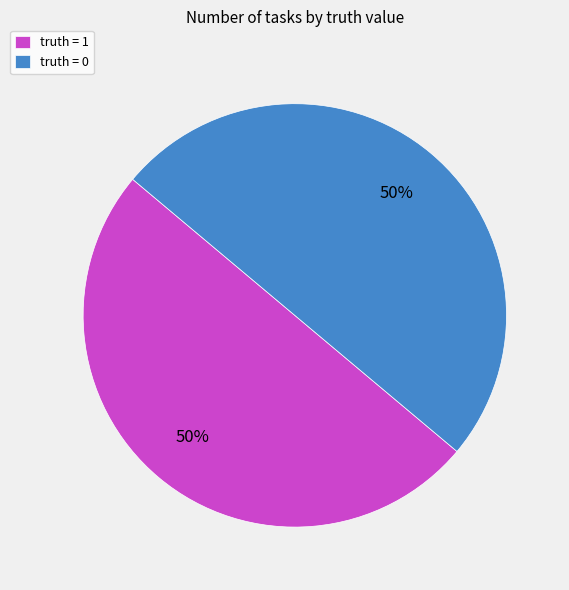

To the nearest percent, what percentage of the pie is truth = 1?

50%